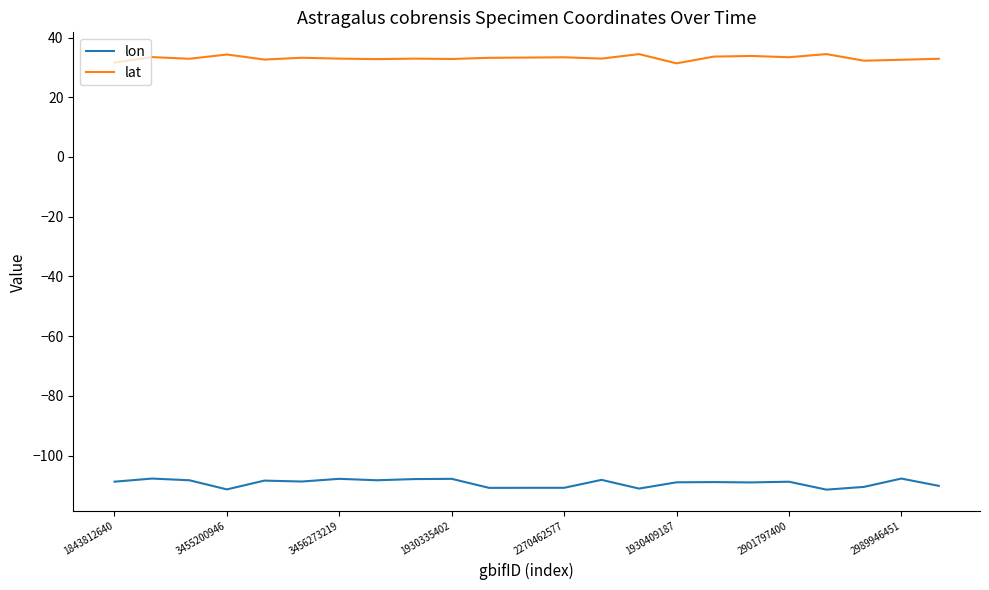

What is the difference between the maximum and minimum values in the lon series?

3.7